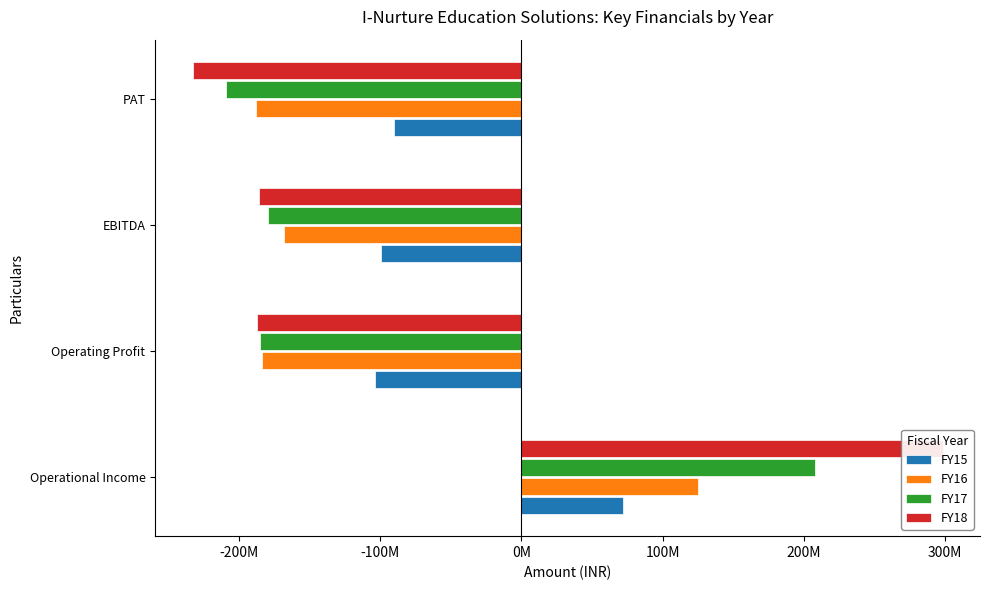

What are all the series names shown in the legend?

FY15, FY16, FY17, FY18